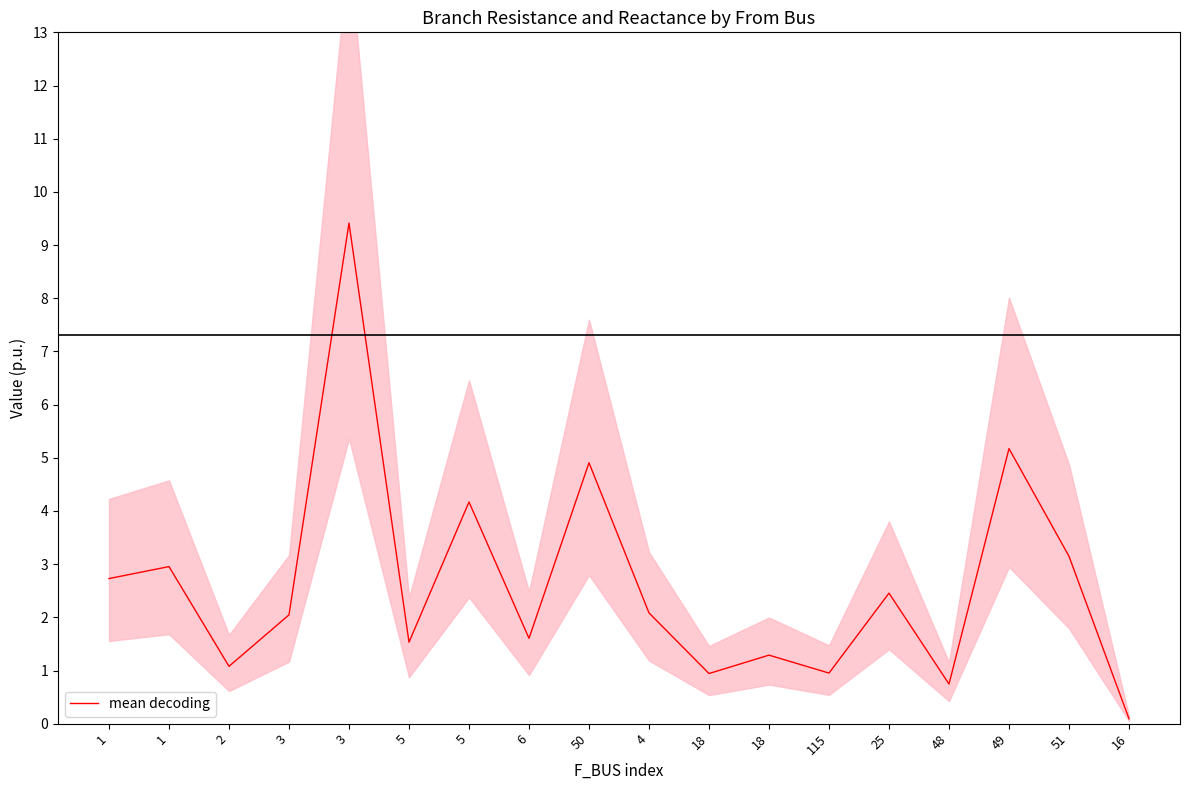

What is the value of the 4th point from the left?

2.0